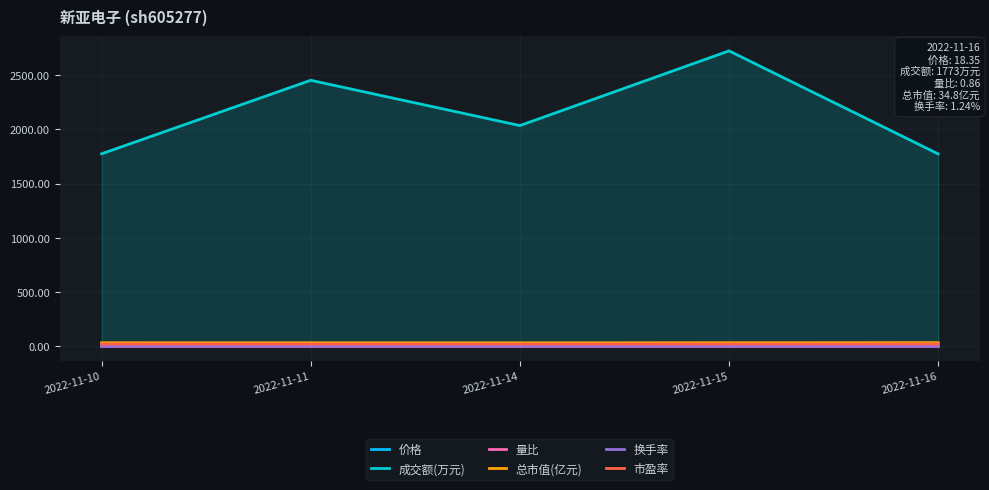

List the labels in order of 总市值(亿元) value, smallest first.

2022-11-14, 2022-11-11, 2022-11-10, 2022-11-15, 2022-11-16